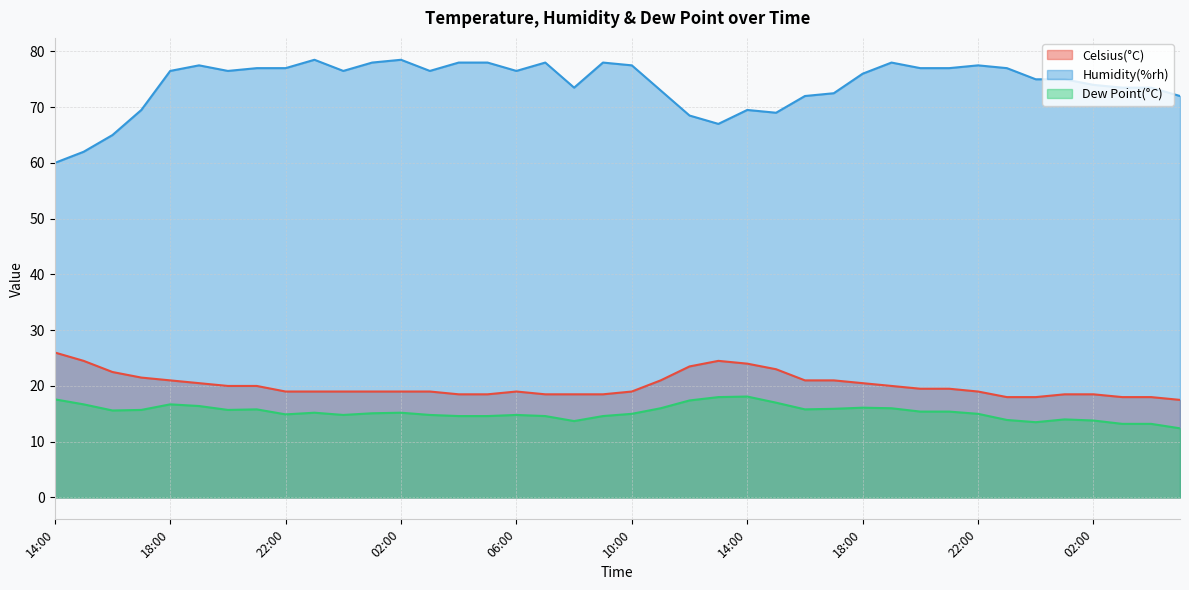

True or false: Celsius(°C) and Humidity(%rh) intersect in this chart.

False